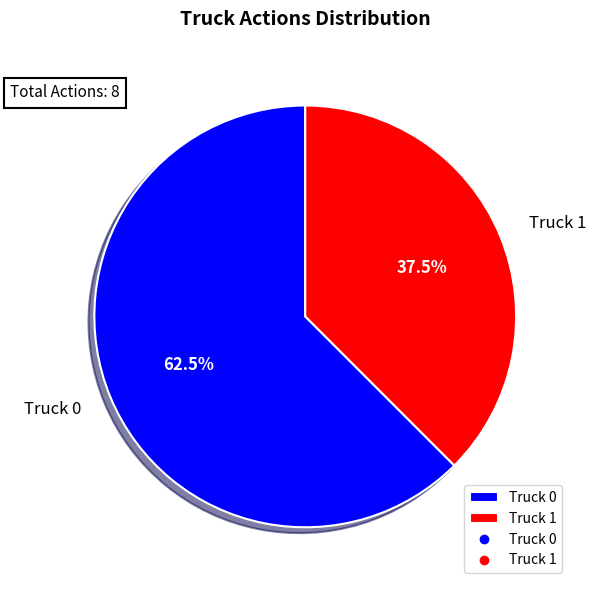

How much of the chart is everything except Truck 1?

62.5%